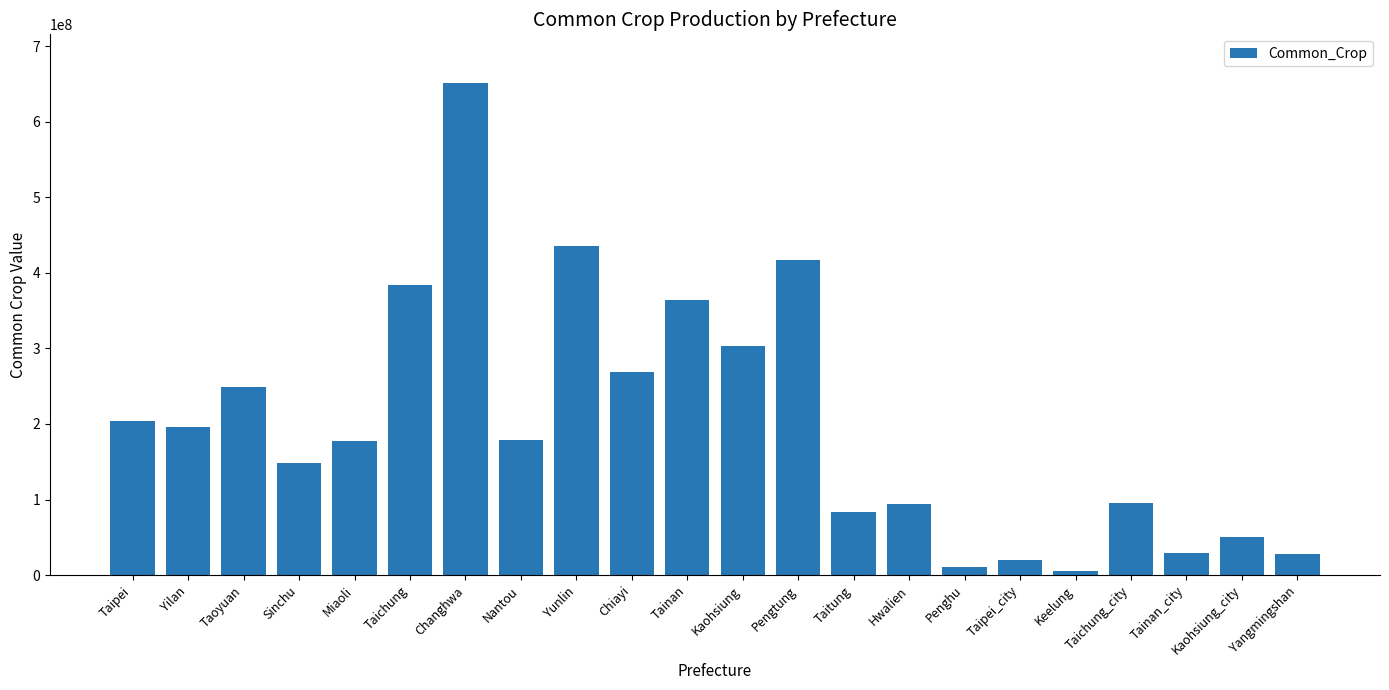

Which has a higher value, Taipei_city or Changhwa?

Changhwa